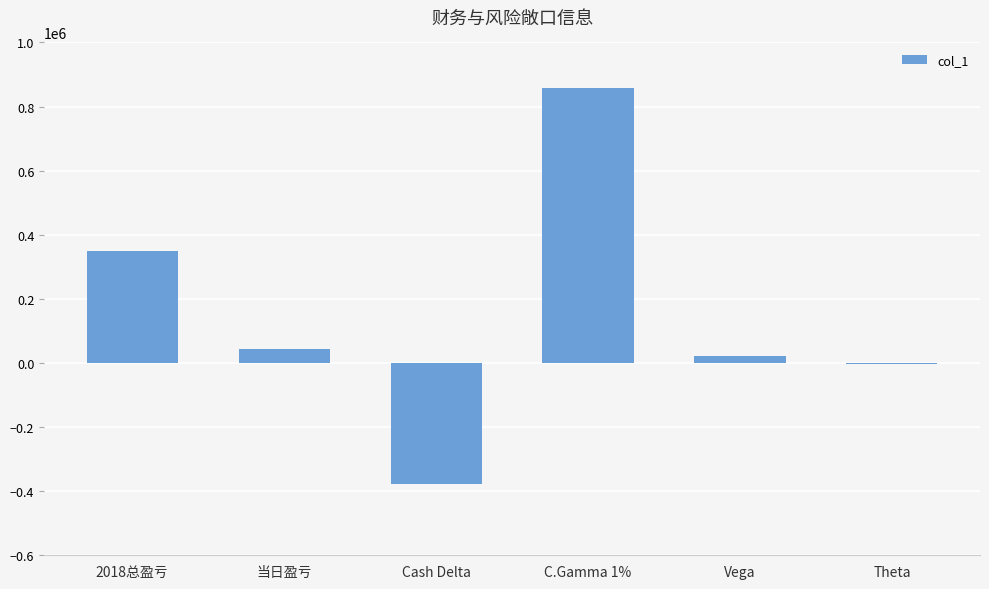

What is the greatest value displayed?

857371